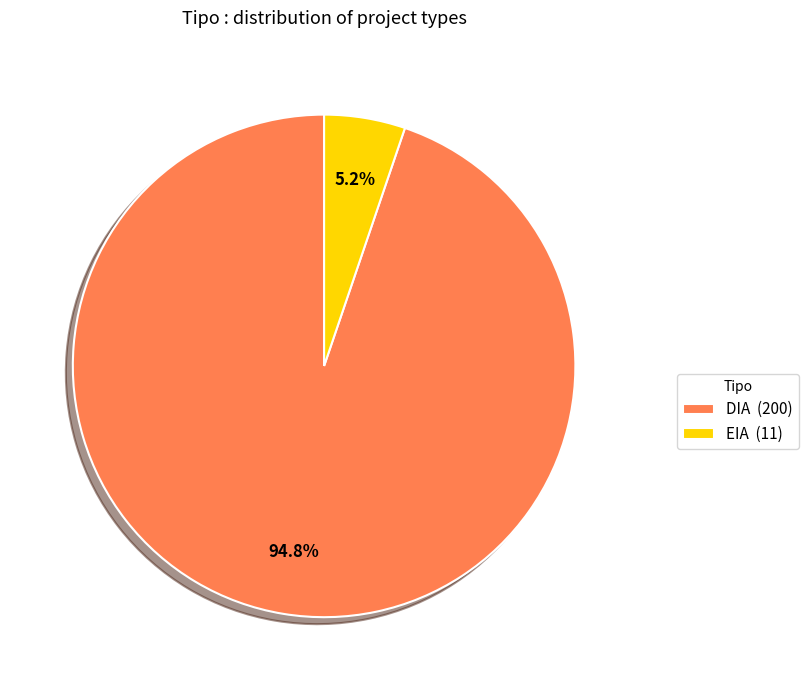

What is the total percentage of DIA and EIA?

100.0%